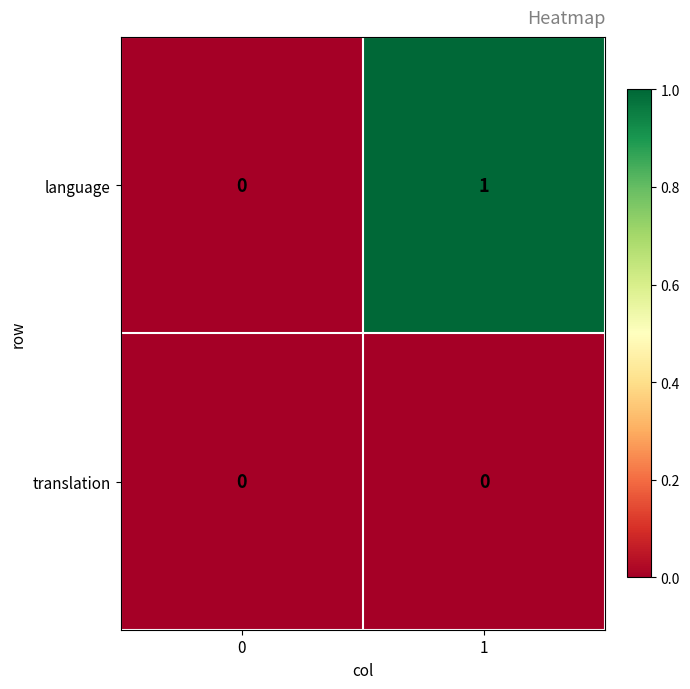

True or false: language has a value of 2 at 1.

False